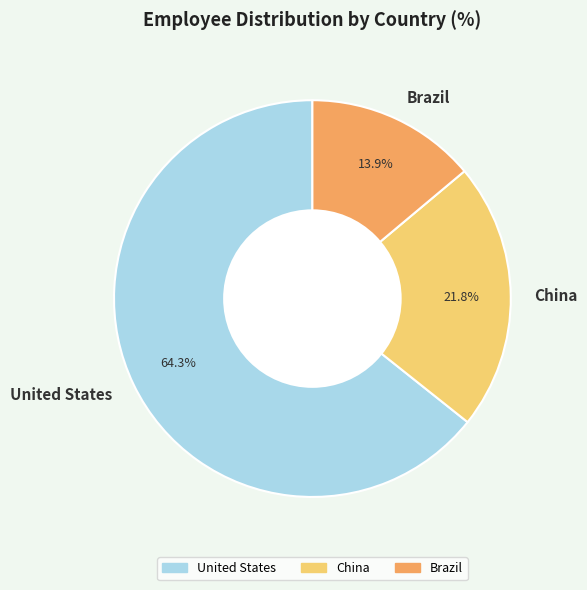

Is United States the majority of the pie?

Yes